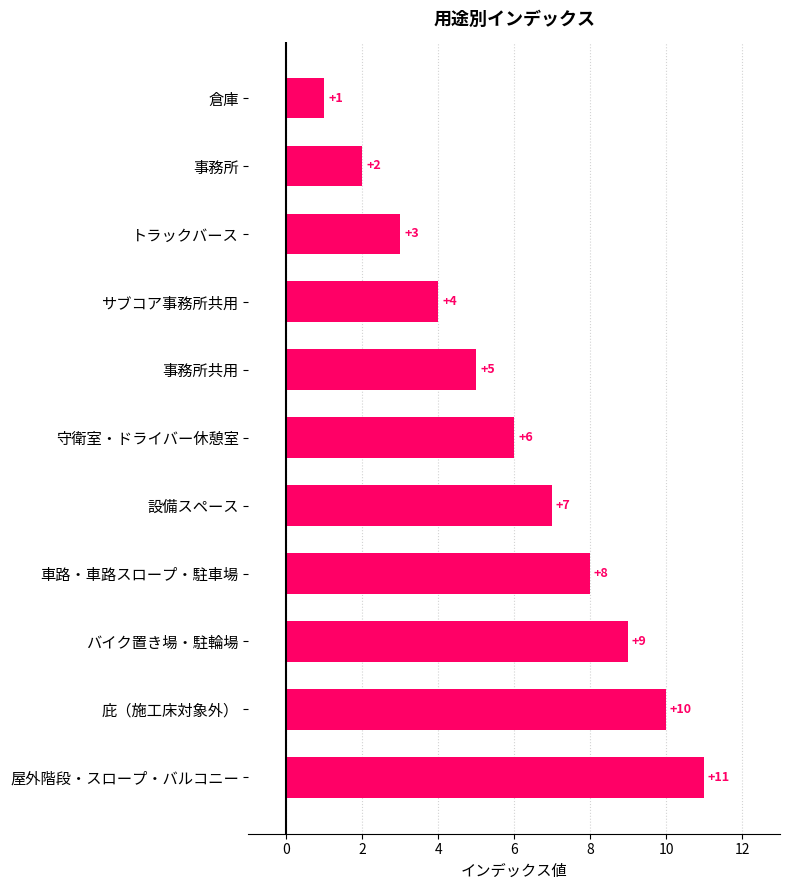

At which label is the value closest to 6?

守衛室・ドライバー休憩室